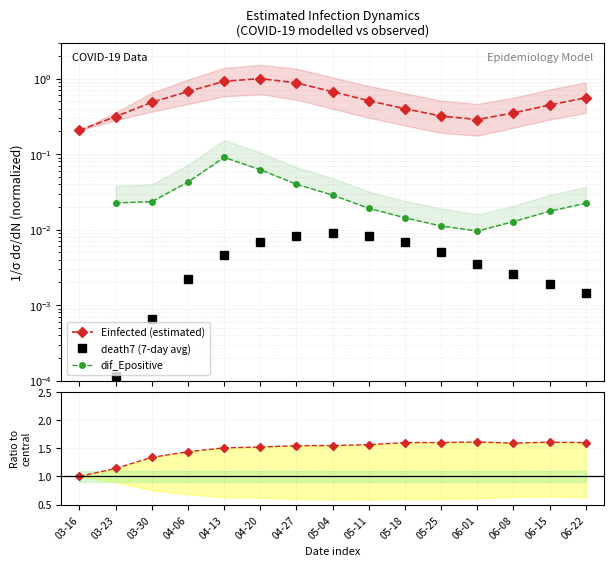

What is the label of the 2nd point from the right?

06-15